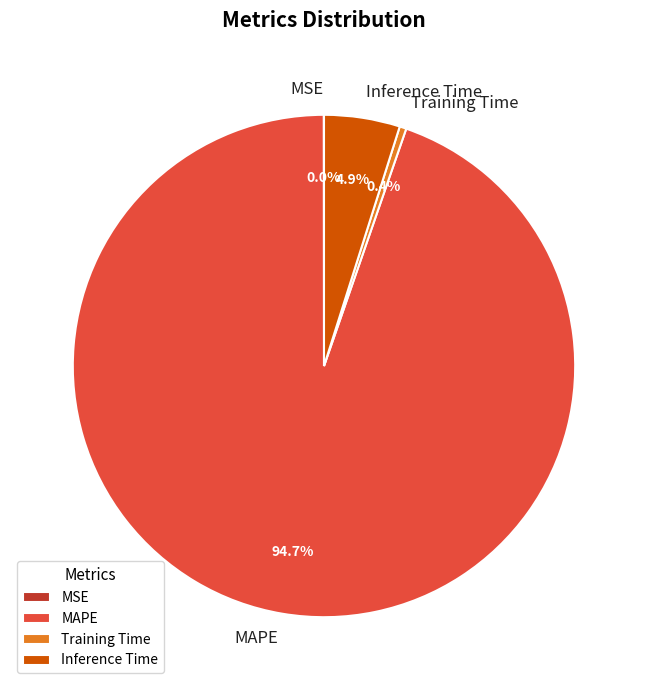

Between MAPE and Training Time, which is larger?

MAPE